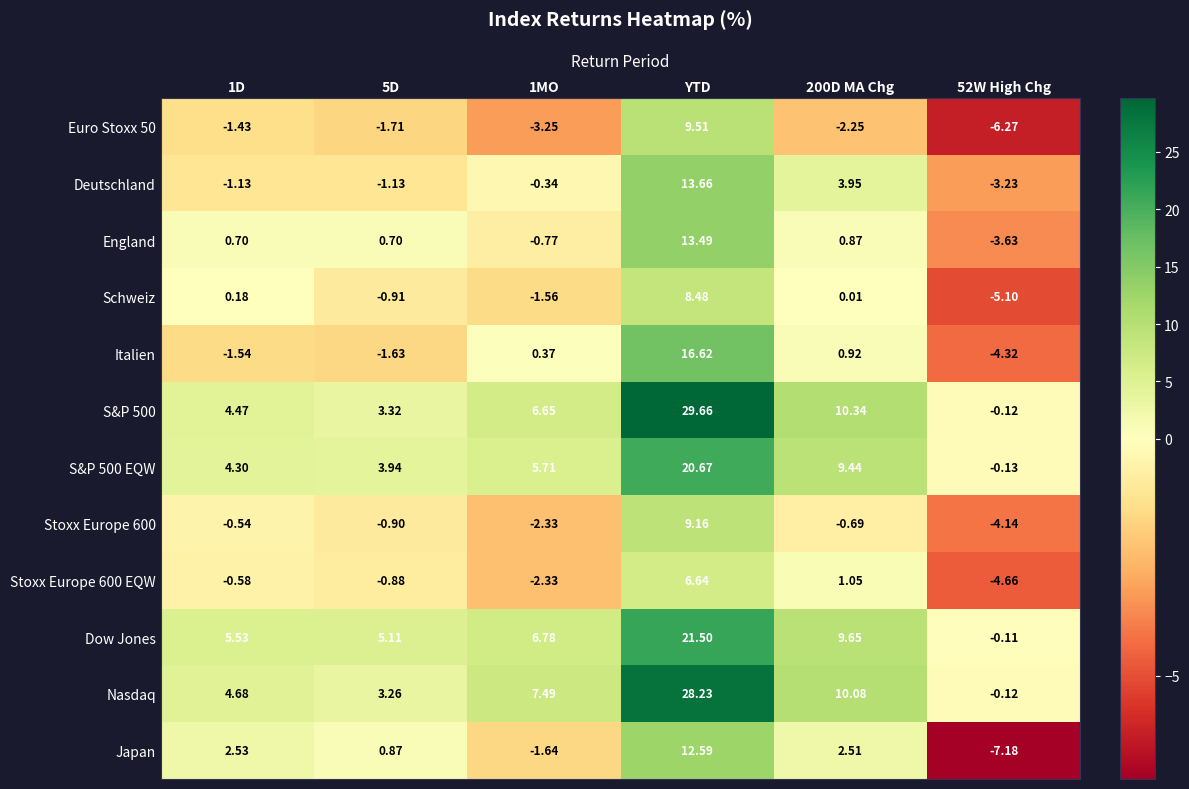

Is the value of England at 200D MA Chg greater than the value of Italien at 1D?

Yes